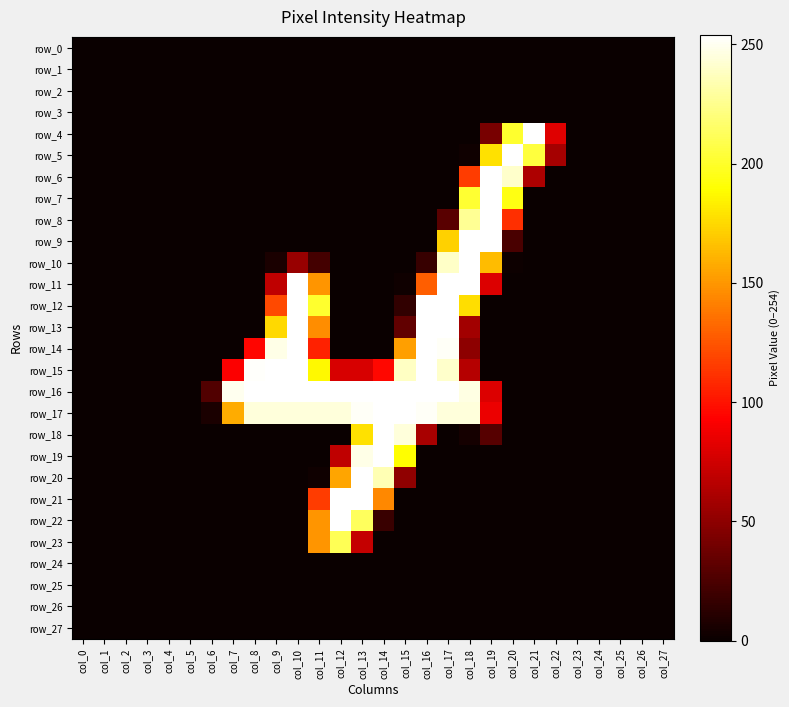

Reading left to right, extract all data points from this chart.

row_0: col_0=0	col_1=0	col_2=0	col_3=0	col_4=0	col_5=0	col_6=0	col_7=0	col_8=0	col_9=0	col_10=0	col_11=0	col_12=0	col_13=0	col_14=0	col_15=0	col_16=0	col_17=0	col_18=0	col_19=0	col_20=0	col_21=0	col_22=0	col_23=0	col_24=0	col_25=0	col_26=0	col_27=0
row_1: col_0=0	col_1=0	col_2=0	col_3=0	col_4=0	col_5=0	col_6=0	col_7=0	col_8=0	col_9=0	col_10=0	col_11=0	col_12=0	col_13=0	col_14=0	col_15=0	col_16=0	col_17=0	col_18=0	col_19=0	col_20=0	col_21=0	col_22=0	col_23=0	col_24=0	col_25=0	col_26=0	col_27=0
row_2: col_0=0	col_1=0	col_2=0	col_3=0	col_4=0	col_5=0	col_6=0	col_7=0	col_8=0	col_9=0	col_10=0	col_11=0	col_12=0	col_13=0	col_14=0	col_15=0	col_16=0	col_17=0	col_18=0	col_19=0	col_20=0	col_21=0	col_22=0	col_23=0	col_24=0	col_25=0	col_26=0	col_27=0
row_3: col_0=0	col_1=0	col_2=0	col_3=0	col_4=0	col_5=0	col_6=0	col_7=0	col_8=0	col_9=0	col_10=0	col_11=0	col_12=0	col_13=0	col_14=0	col_15=0	col_16=0	col_17=0	col_18=0	col_19=0	col_20=0	col_21=0	col_22=0	col_23=0	col_24=0	col_25=0	col_26=0	col_27=0
row_4: col_0=0	col_1=0	col_2=0	col_3=0	col_4=0	col_5=0	col_6=0	col_7=0	col_8=0	col_9=0	col_10=0	col_11=0	col_12=0	col_13=0	col_14=0	col_15=0	col_16=0	col_17=0	col_18=0	col_19=42	col_20=201	col_21=254	col_22=81	col_23=0	col_24=0	col_25=0	col_26=0	col_27=0
row_5: col_0=0	col_1=0	col_2=0	col_3=0	col_4=0	col_5=0	col_6=0	col_7=0	col_8=0	col_9=0	col_10=0	col_11=0	col_12=0	col_13=0	col_14=0	col_15=0	col_16=0	col_17=0	col_18=2	col_19=178	col_20=254	col_21=205	col_22=59	col_23=0	col_24=0	col_25=0	col_26=0	col_27=0
row_6: col_0=0	col_1=0	col_2=0	col_3=0	col_4=0	col_5=0	col_6=0	col_7=0	col_8=0	col_9=0	col_10=0	col_11=0	col_12=0	col_13=0	col_14=0	col_15=0	col_16=0	col_17=0	col_18=116	col_19=254	col_20=241	col_21=62	col_22=0	col_23=0	col_24=0	col_25=0	col_26=0	col_27=0
row_7: col_0=0	col_1=0	col_2=0	col_3=0	col_4=0	col_5=0	col_6=0	col_7=0	col_8=0	col_9=0	col_10=0	col_11=0	col_12=0	col_13=0	col_14=0	col_15=0	col_16=0	col_17=0	col_18=202	col_19=254	col_20=194	col_21=0	col_22=0	col_23=0	col_24=0	col_25=0	col_26=0	col_27=0
row_8: col_0=0	col_1=0	col_2=0	col_3=0	col_4=0	col_5=0	col_6=0	col_7=0	col_8=0	col_9=0	col_10=0	col_11=0	col_12=0	col_13=0	col_14=0	col_15=0	col_16=0	col_17=30	col_18=227	col_19=254	col_20=111	col_21=0	col_22=0	col_23=0	col_24=0	col_25=0	col_26=0	col_27=0
row_9: col_0=0	col_1=0	col_2=0	col_3=0	col_4=0	col_5=0	col_6=0	col_7=0	col_8=0	col_9=0	col_10=0	col_11=0	col_12=0	col_13=0	col_14=0	col_15=0	col_16=0	col_17=172	col_18=254	col_19=254	col_20=24	col_21=0	col_22=0	col_23=0	col_24=0	col_25=0	col_26=0	col_27=0
row_10: col_0=0	col_1=0	col_2=0	col_3=0	col_4=0	col_5=0	col_6=0	col_7=0	col_8=0	col_9=6	col_10=54	col_11=22	col_12=0	col_13=0	col_14=0	col_15=0	col_16=17	col_17=240	col_18=254	col_19=164	col_20=1	col_21=0	col_22=0	col_23=0	col_24=0	col_25=0	col_26=0	col_27=0
row_11: col_0=0	col_1=0	col_2=0	col_3=0	col_4=0	col_5=0	col_6=0	col_7=0	col_8=0	col_9=69	col_10=254	col_11=149	col_12=0	col_13=0	col_14=0	col_15=2	col_16=128	col_17=254	col_18=254	col_19=80	col_20=0	col_21=0	col_22=0	col_23=0	col_24=0	col_25=0	col_26=0	col_27=0
row_12: col_0=0	col_1=0	col_2=0	col_3=0	col_4=0	col_5=0	col_6=0	col_7=0	col_8=0	col_9=121	col_10=254	col_11=201	col_12=0	col_13=0	col_14=0	col_15=15	col_16=254	col_17=254	col_18=177	col_19=0	col_20=0	col_21=0	col_22=0	col_23=0	col_24=0	col_25=0	col_26=0	col_27=0
row_13: col_0=0	col_1=0	col_2=0	col_3=0	col_4=0	col_5=0	col_6=0	col_7=0	col_8=0	col_9=175	col_10=254	col_11=146	col_12=0	col_13=0	col_14=0	col_15=33	col_16=254	col_17=254	col_18=58	col_19=0	col_20=0	col_21=0	col_22=0	col_23=0	col_24=0	col_25=0	col_26=0	col_27=0
row_14: col_0=0	col_1=0	col_2=0	col_3=0	col_4=0	col_5=0	col_6=0	col_7=0	col_8=95	col_9=248	col_10=254	col_11=106	col_12=0	col_13=0	col_14=0	col_15=153	col_16=254	col_17=252	col_18=50	col_19=0	col_20=0	col_21=0	col_22=0	col_23=0	col_24=0	col_25=0	col_26=0	col_27=0
row_15: col_0=0	col_1=0	col_2=0	col_3=0	col_4=0	col_5=0	col_6=0	col_7=92	col_8=253	col_9=254	col_10=254	col_11=187	col_12=78	col_13=78	col_14=96	col_15=239	col_16=254	col_17=241	col_18=65	col_19=0	col_20=0	col_21=0	col_22=0	col_23=0	col_24=0	col_25=0	col_26=0	col_27=0
row_16: col_0=0	col_1=0	col_2=0	col_3=0	col_4=0	col_5=0	col_6=27	col_7=250	col_8=254	col_9=254	col_10=254	col_11=254	col_12=254	col_13=254	col_14=254	col_15=254	col_16=254	col_17=254	col_18=247	col_19=80	col_20=0	col_21=0	col_22=0	col_23=0	col_24=0	col_25=0	col_26=0	col_27=0
row_17: col_0=0	col_1=0	col_2=0	col_3=0	col_4=0	col_5=0	col_6=6	col_7=158	col_8=245	col_9=245	col_10=245	col_11=245	col_12=245	col_13=252	col_14=254	col_15=254	col_16=252	col_17=245	col_18=245	col_19=86	col_20=0	col_21=0	col_22=0	col_23=0	col_24=0	col_25=0	col_26=0	col_27=0
row_18: col_0=0	col_1=0	col_2=0	col_3=0	col_4=0	col_5=0	col_6=0	col_7=0	col_8=0	col_9=0	col_10=0	col_11=0	col_12=0	col_13=178	col_14=254	col_15=245	col_16=60	col_17=0	col_18=4	col_19=29	col_20=0	col_21=0	col_22=0	col_23=0	col_24=0	col_25=0	col_26=0	col_27=0
row_19: col_0=0	col_1=0	col_2=0	col_3=0	col_4=0	col_5=0	col_6=0	col_7=0	col_8=0	col_9=0	col_10=0	col_11=0	col_12=69	col_13=248	col_14=254	col_15=189	col_16=0	col_17=0	col_18=0	col_19=0	col_20=0	col_21=0	col_22=0	col_23=0	col_24=0	col_25=0	col_26=0	col_27=0
row_20: col_0=0	col_1=0	col_2=0	col_3=0	col_4=0	col_5=0	col_6=0	col_7=0	col_8=0	col_9=0	col_10=0	col_11=2	col_12=155	col_13=254	col_14=235	col_15=51	col_16=0	col_17=0	col_18=0	col_19=0	col_20=0	col_21=0	col_22=0	col_23=0	col_24=0	col_25=0	col_26=0	col_27=0
row_21: col_0=0	col_1=0	col_2=0	col_3=0	col_4=0	col_5=0	col_6=0	col_7=0	col_8=0	col_9=0	col_10=0	col_11=116	col_12=254	col_13=254	col_14=144	col_15=0	col_16=0	col_17=0	col_18=0	col_19=0	col_20=0	col_21=0	col_22=0	col_23=0	col_24=0	col_25=0	col_26=0	col_27=0
row_22: col_0=0	col_1=0	col_2=0	col_3=0	col_4=0	col_5=0	col_6=0	col_7=0	col_8=0	col_9=0	col_10=0	col_11=149	col_12=254	col_13=213	col_14=18	col_15=0	col_16=0	col_17=0	col_18=0	col_19=0	col_20=0	col_21=0	col_22=0	col_23=0	col_24=0	col_25=0	col_26=0	col_27=0
row_23: col_0=0	col_1=0	col_2=0	col_3=0	col_4=0	col_5=0	col_6=0	col_7=0	col_8=0	col_9=0	col_10=0	col_11=149	col_12=211	col_13=71	col_14=0	col_15=0	col_16=0	col_17=0	col_18=0	col_19=0	col_20=0	col_21=0	col_22=0	col_23=0	col_24=0	col_25=0	col_26=0	col_27=0
row_24: col_0=0	col_1=0	col_2=0	col_3=0	col_4=0	col_5=0	col_6=0	col_7=0	col_8=0	col_9=0	col_10=0	col_11=0	col_12=0	col_13=0	col_14=0	col_15=0	col_16=0	col_17=0	col_18=0	col_19=0	col_20=0	col_21=0	col_22=0	col_23=0	col_24=0	col_25=0	col_26=0	col_27=0
row_25: col_0=0	col_1=0	col_2=0	col_3=0	col_4=0	col_5=0	col_6=0	col_7=0	col_8=0	col_9=0	col_10=0	col_11=0	col_12=0	col_13=0	col_14=0	col_15=0	col_16=0	col_17=0	col_18=0	col_19=0	col_20=0	col_21=0	col_22=0	col_23=0	col_24=0	col_25=0	col_26=0	col_27=0
row_26: col_0=0	col_1=0	col_2=0	col_3=0	col_4=0	col_5=0	col_6=0	col_7=0	col_8=0	col_9=0	col_10=0	col_11=0	col_12=0	col_13=0	col_14=0	col_15=0	col_16=0	col_17=0	col_18=0	col_19=0	col_20=0	col_21=0	col_22=0	col_23=0	col_24=0	col_25=0	col_26=0	col_27=0
row_27: col_0=0	col_1=0	col_2=0	col_3=0	col_4=0	col_5=0	col_6=0	col_7=0	col_8=0	col_9=0	col_10=0	col_11=0	col_12=0	col_13=0	col_14=0	col_15=0	col_16=0	col_17=0	col_18=0	col_19=0	col_20=0	col_21=0	col_22=0	col_23=0	col_24=0	col_25=0	col_26=0	col_27=0